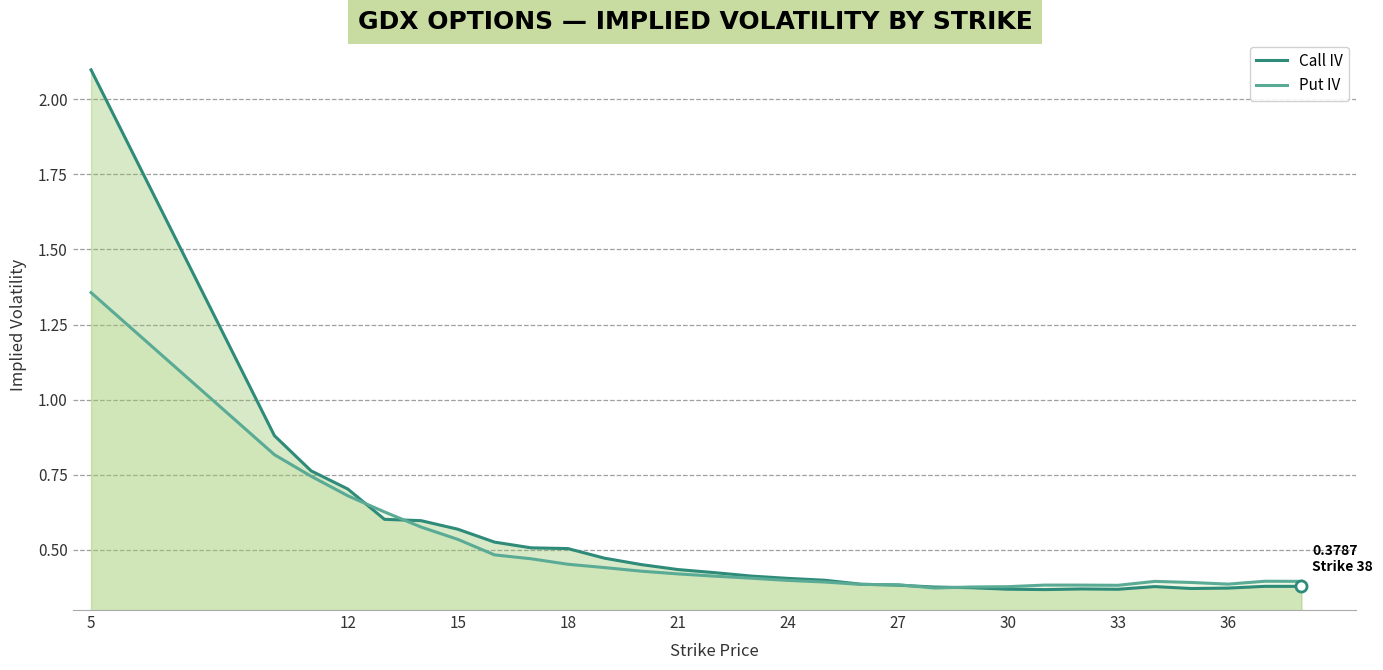

What is the average value of the Call IV series?

0.5